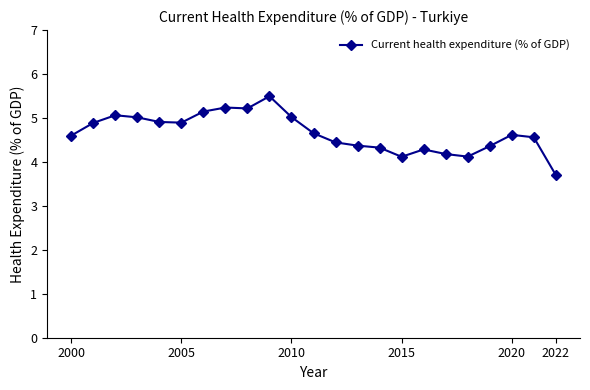

Is this an area chart (filled region under the line)?

No